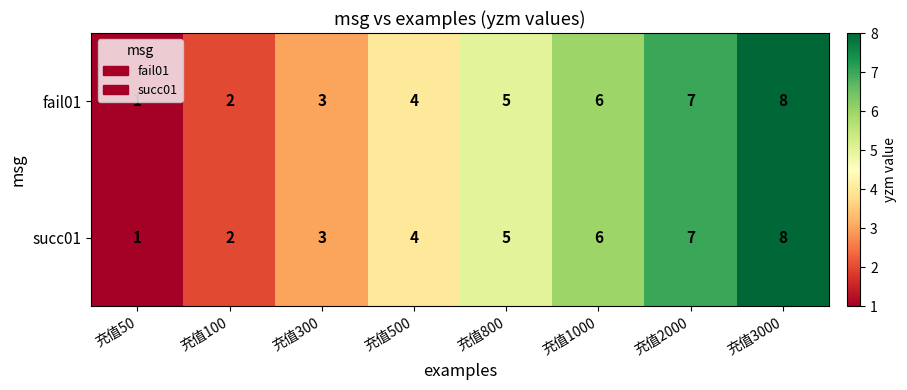

What is the difference between the second highest and second lowest values in the succ01 series?

5